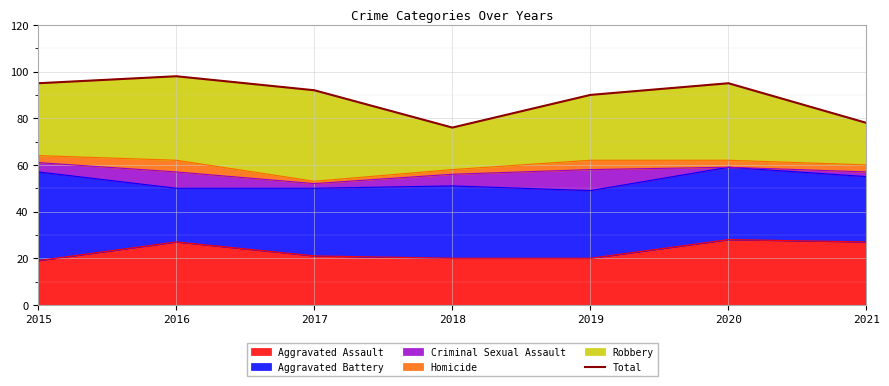

List the labels in order of value, smallest first.

2018, 2021, 2019, 2017, 2015, 2020, 2016